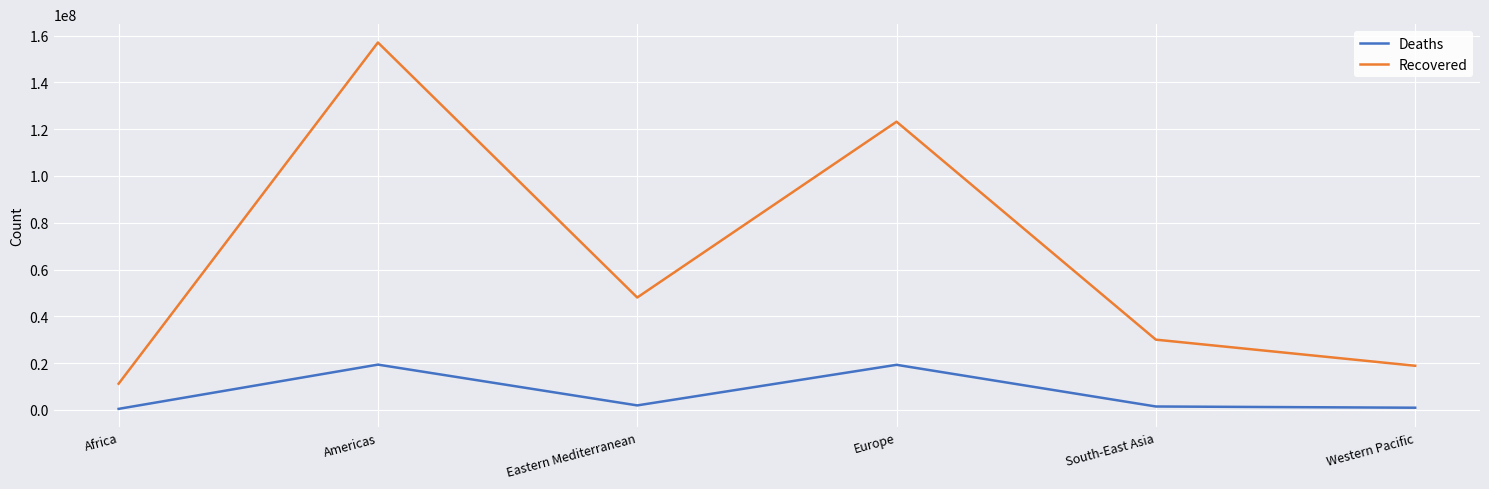

What is the total value across all series at Europe?

142473115